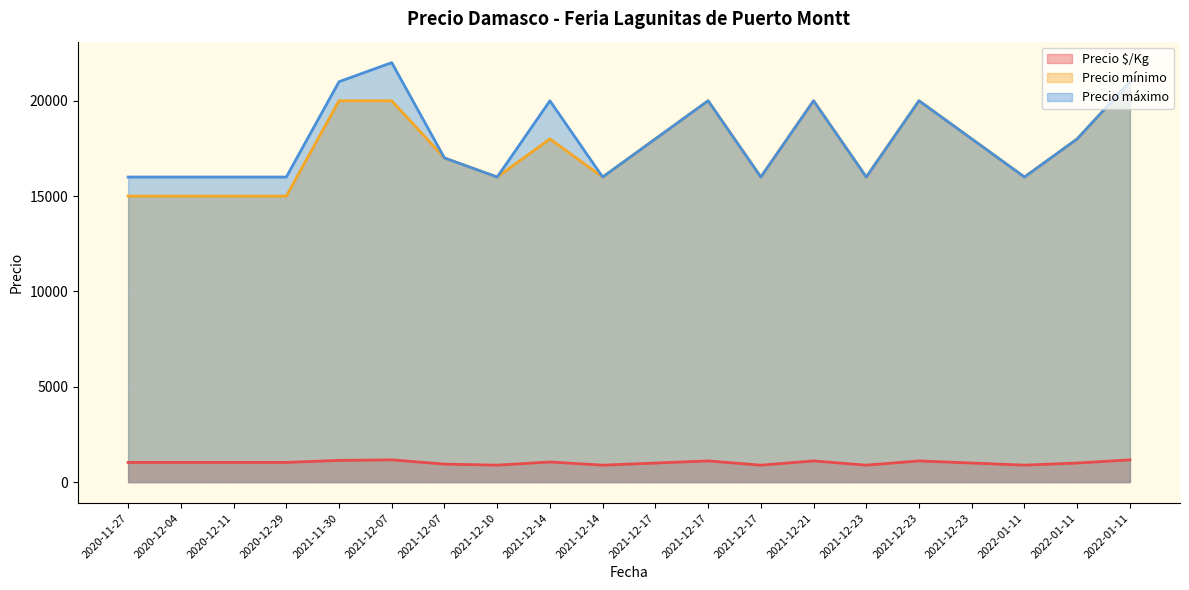

True or false: Precio máximo and Precio mínimo intersect in this chart.

False